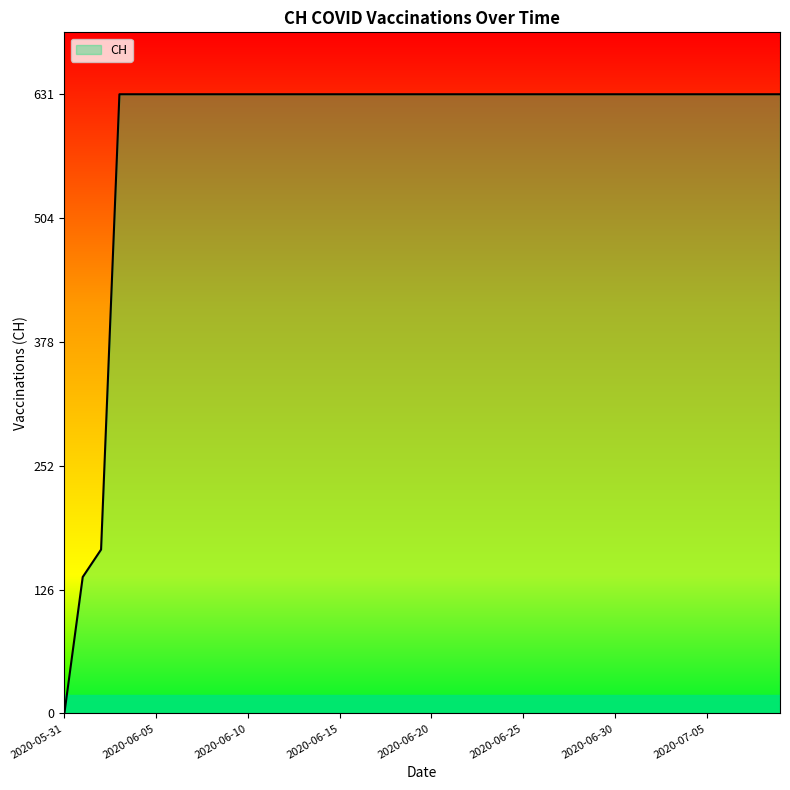

Where is the data nearest to the value 315?

2020-06-02